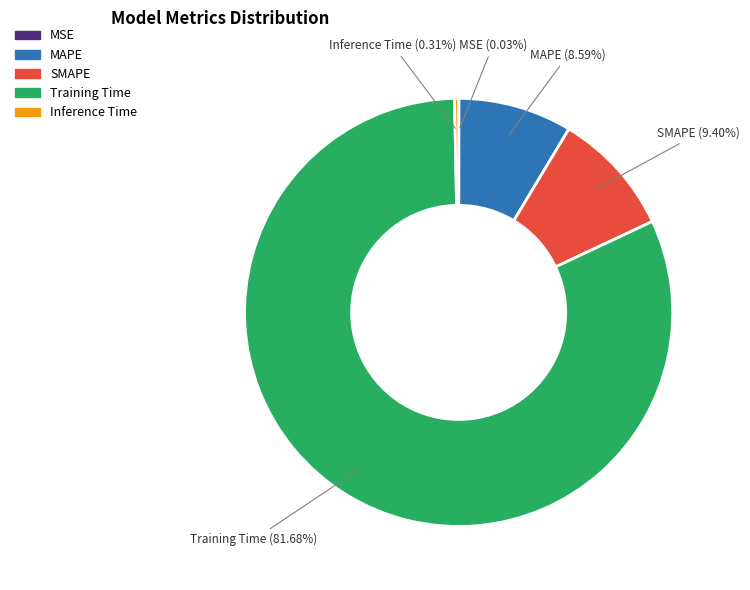

Is Training Time the majority of the pie?

Yes